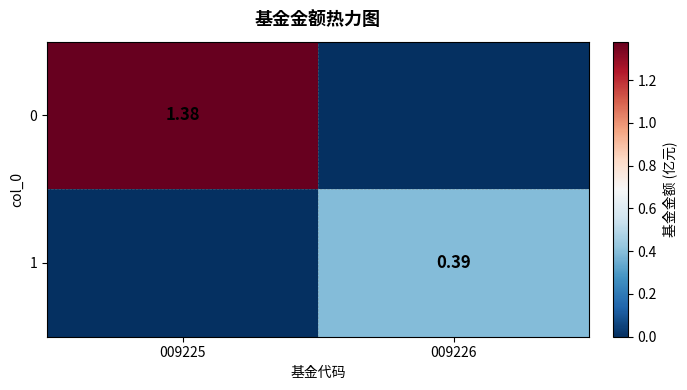

True or false: 0 has a value of 0.7 at 009225.

False